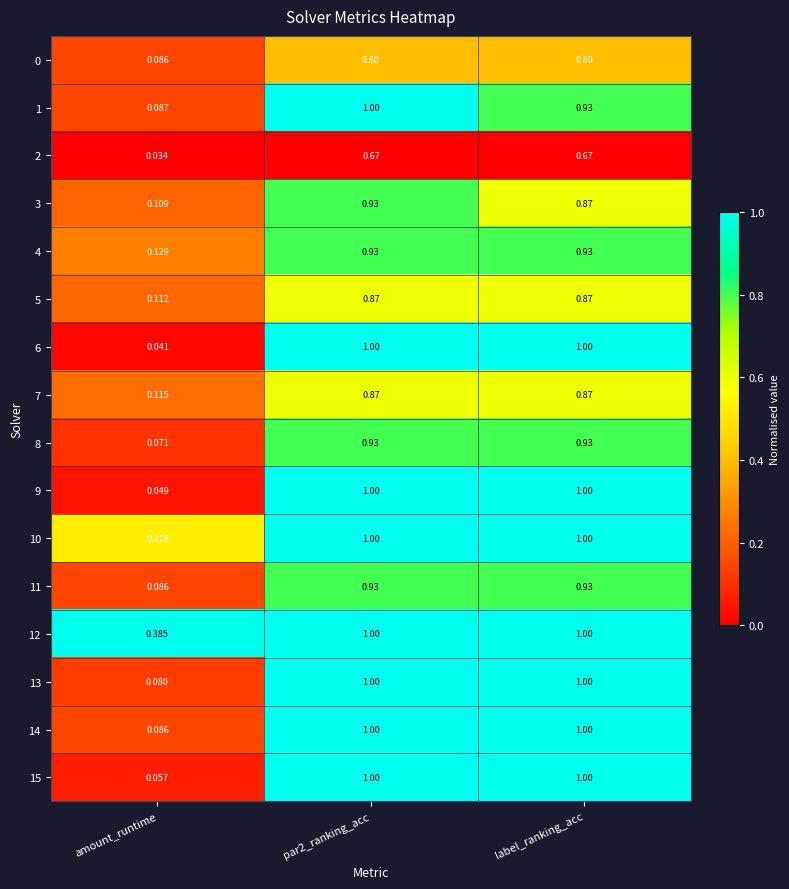

At which category is the sum across all series the highest?

par2_ranking_acc